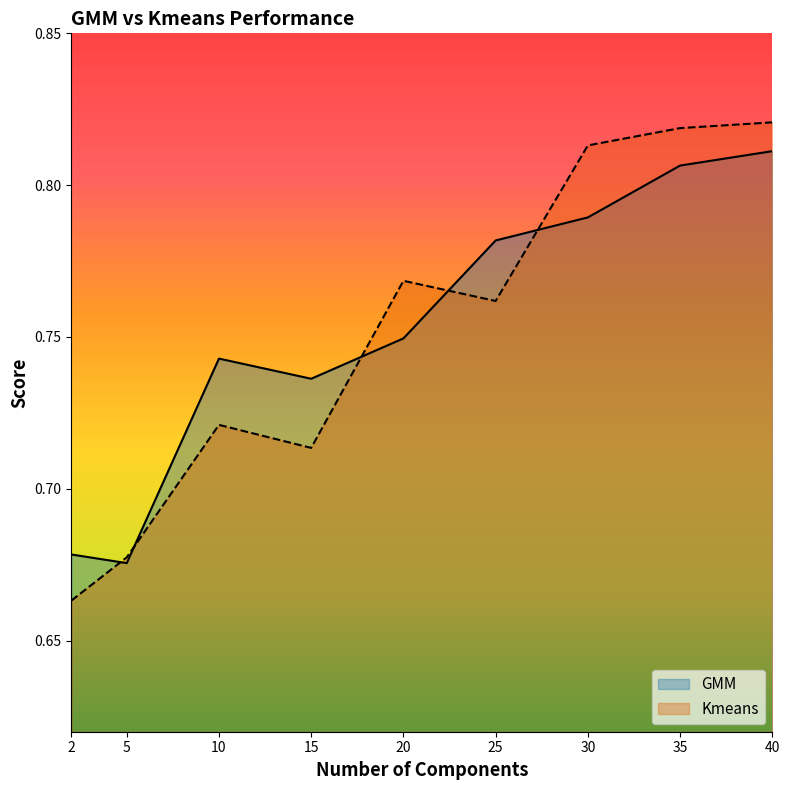

At how many categories does at least one series exceed 0?

9